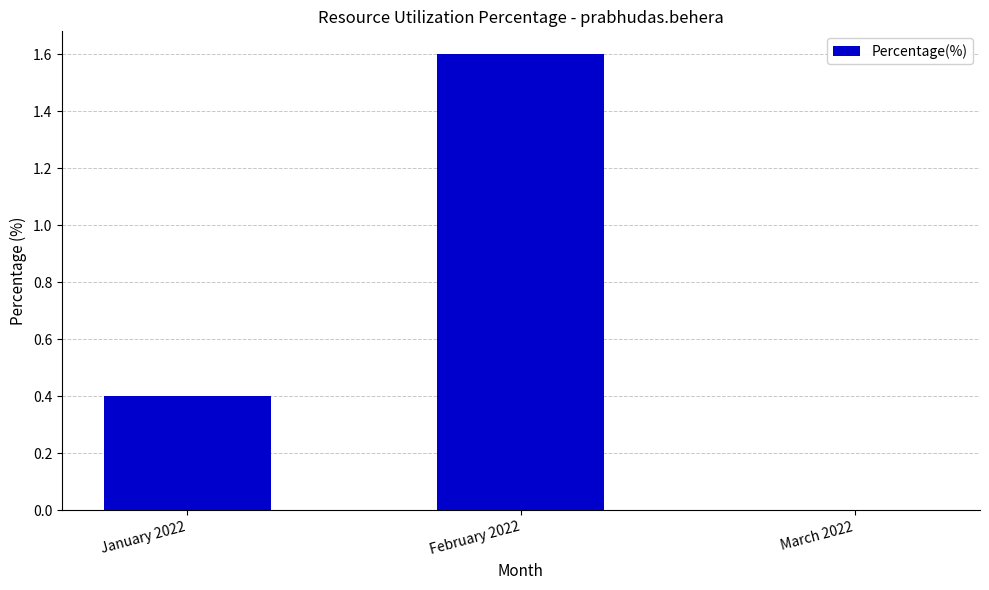

Are the bars horizontal?

No